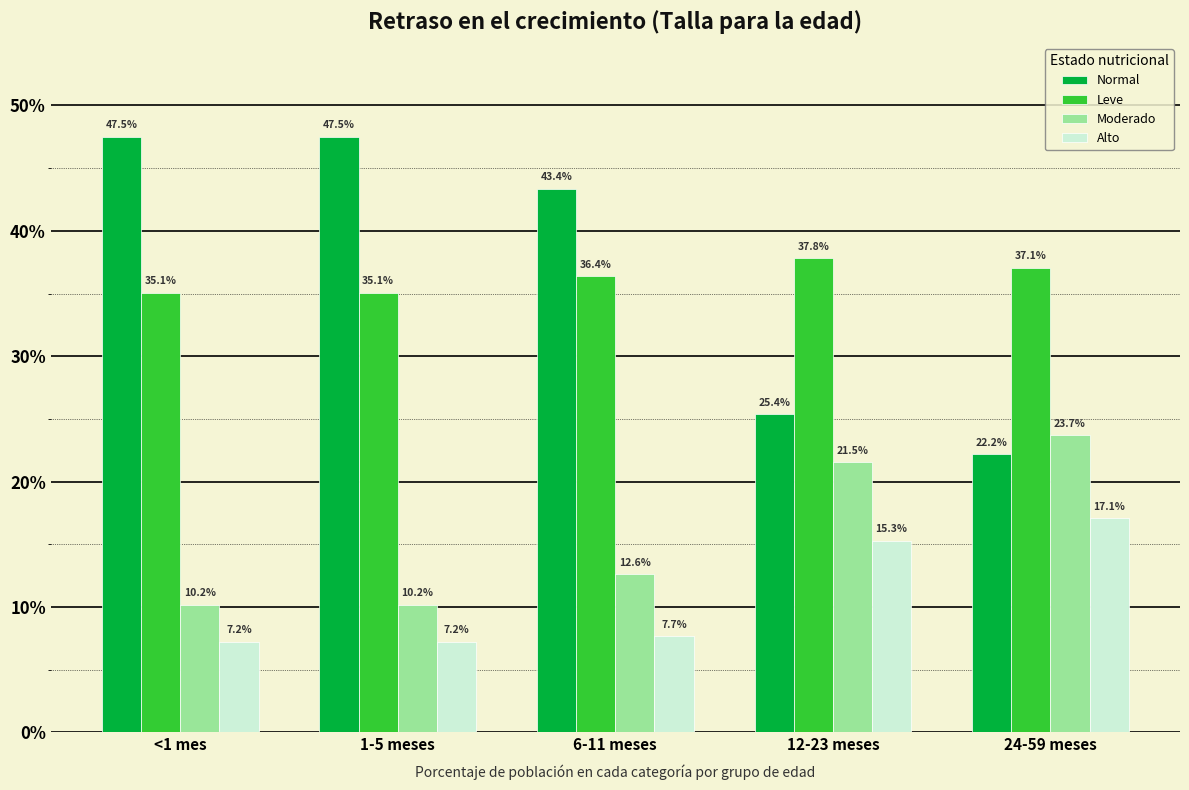

At which label is Alto closest to 0?

<1 mes